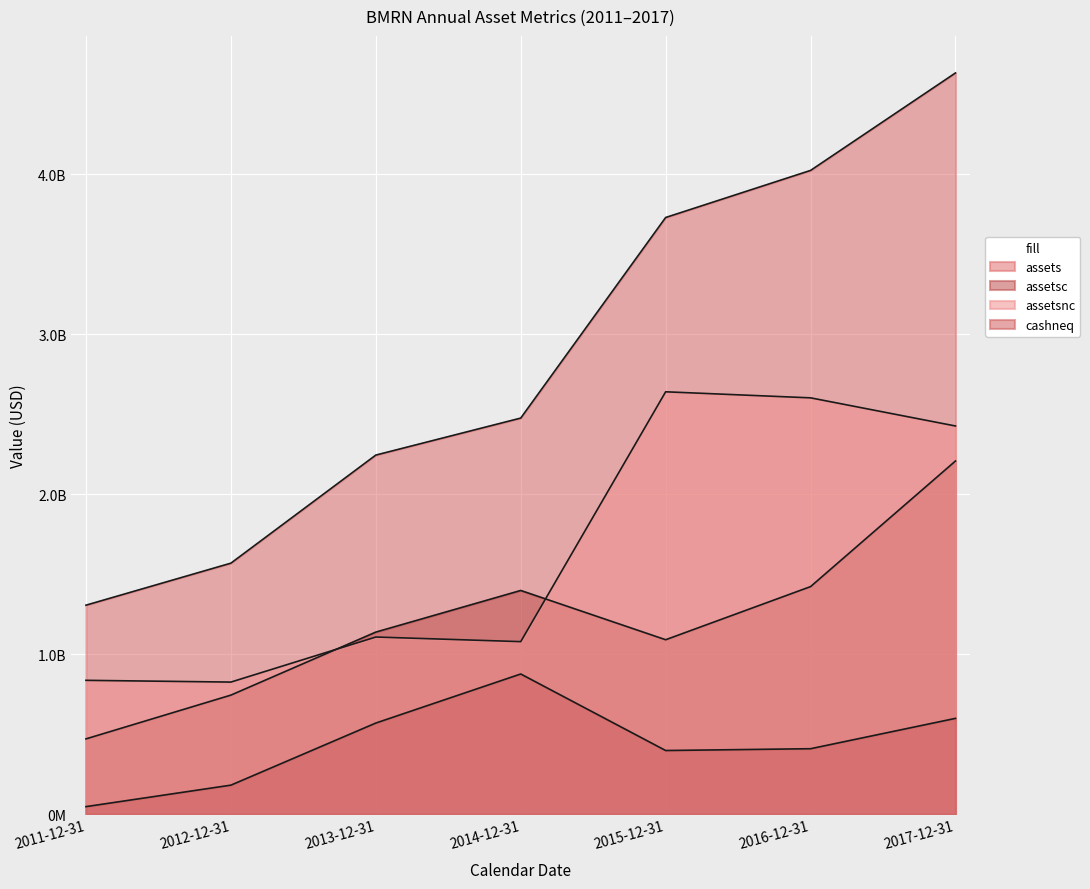

Reading left to right, extract all data points from this chart.

assets: 1305709000	1568347000	2244060000	2475379000	3729368000	4023690000	4633125000
assetsc: 469802000	743431000	1137418000	1397640000	1089639000	1421791000	2207144000
assetsnc: 835907000	824916000	1106642000	1077739000	2639729000	2601899000	2425981000
cashneq: 46272000	180527000	568781000	875486000	397040000	408330000	598028000